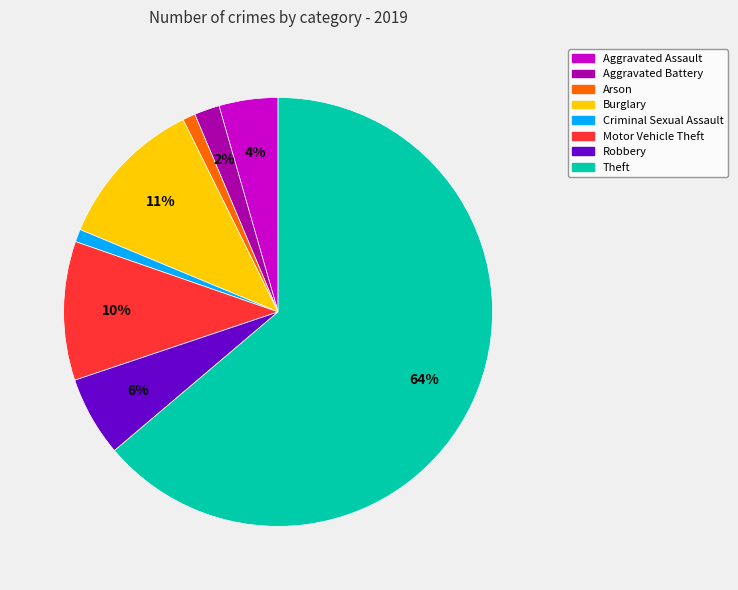

How many slices are in this pie chart?

8